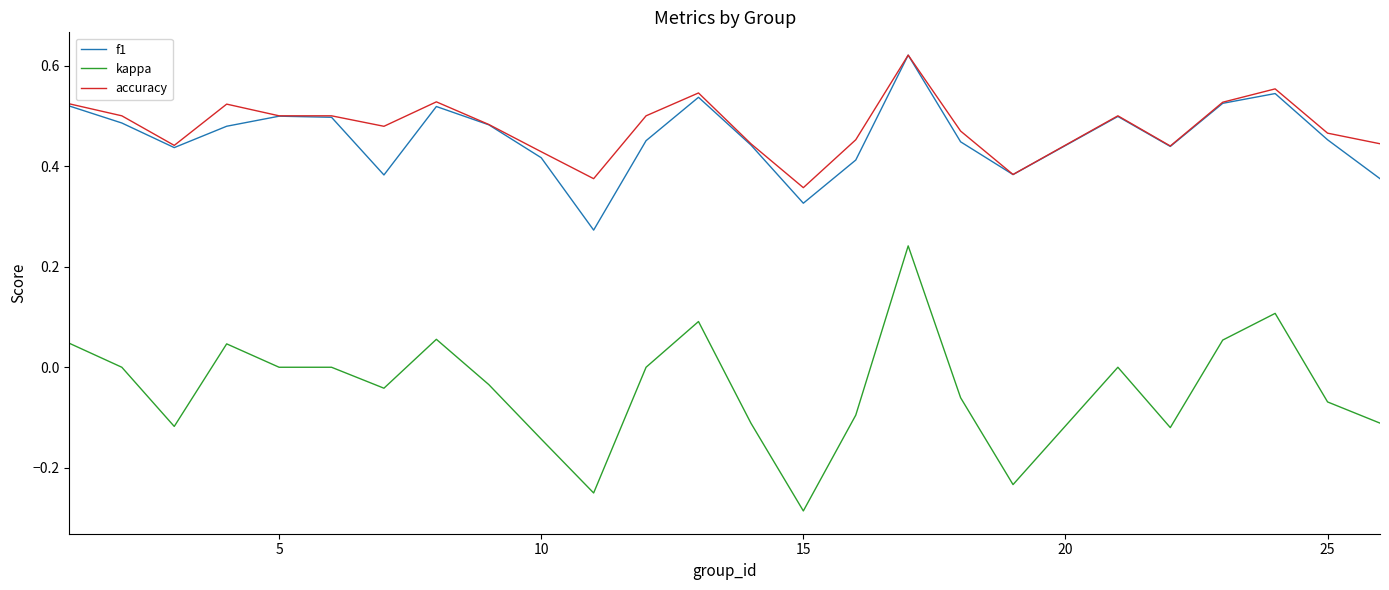

Does the chart have visible grid lines?

No